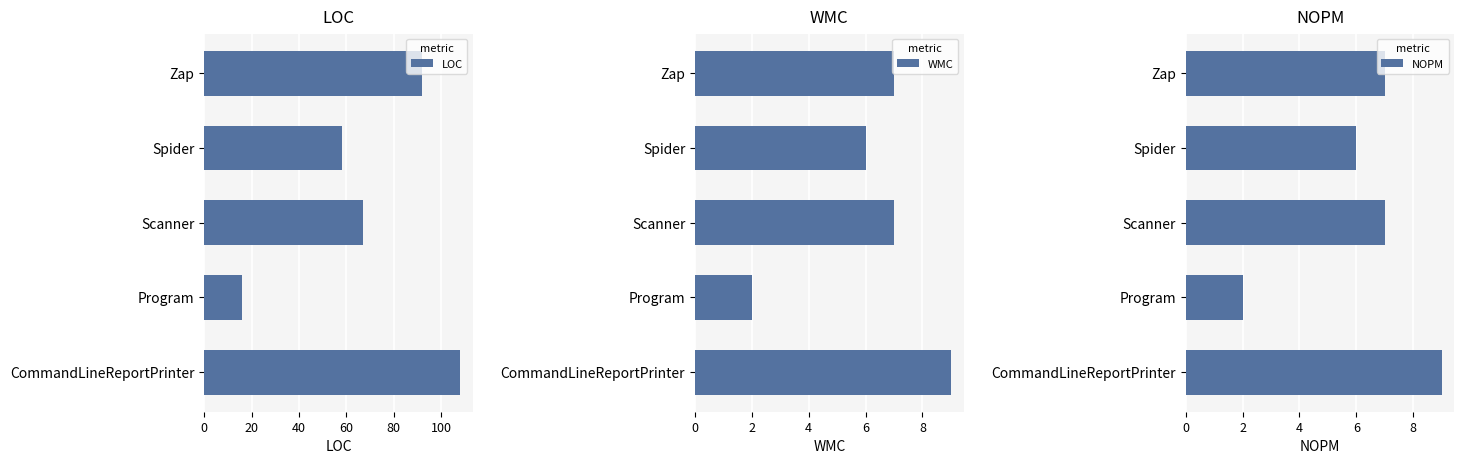

Which series has the largest total across all categories?

LOC